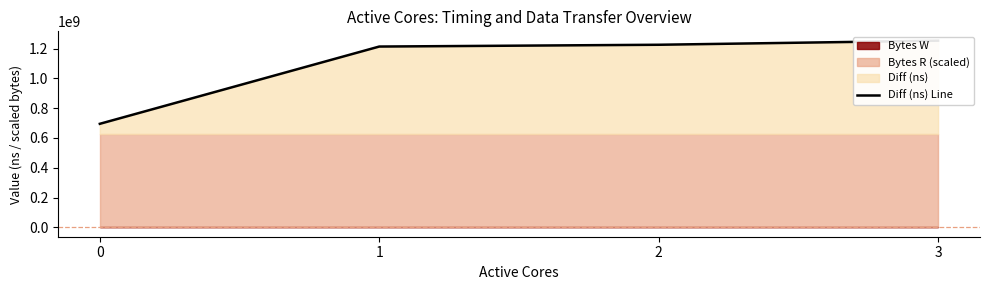

What is the sum of the values at 2 and 3?

2477881593